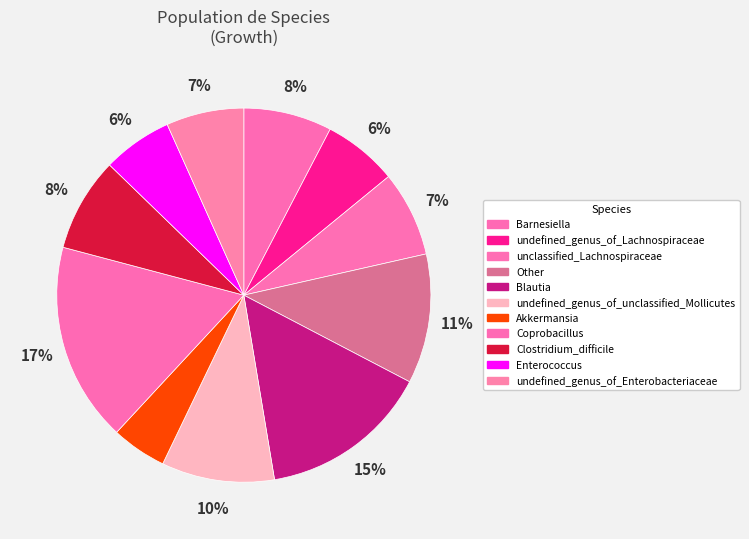

What is the smallest slice in the pie chart?

Akkermansia